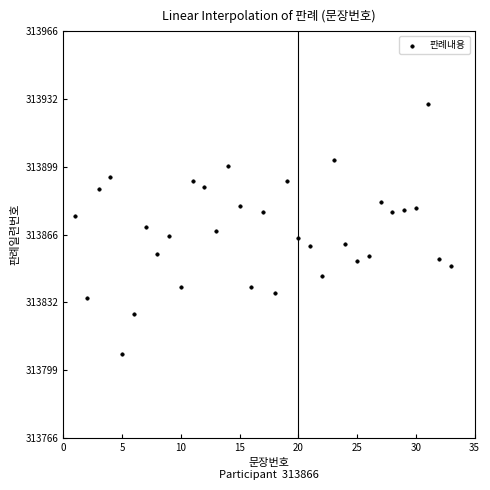

What is the range of Y values (max minus min)?

122.8